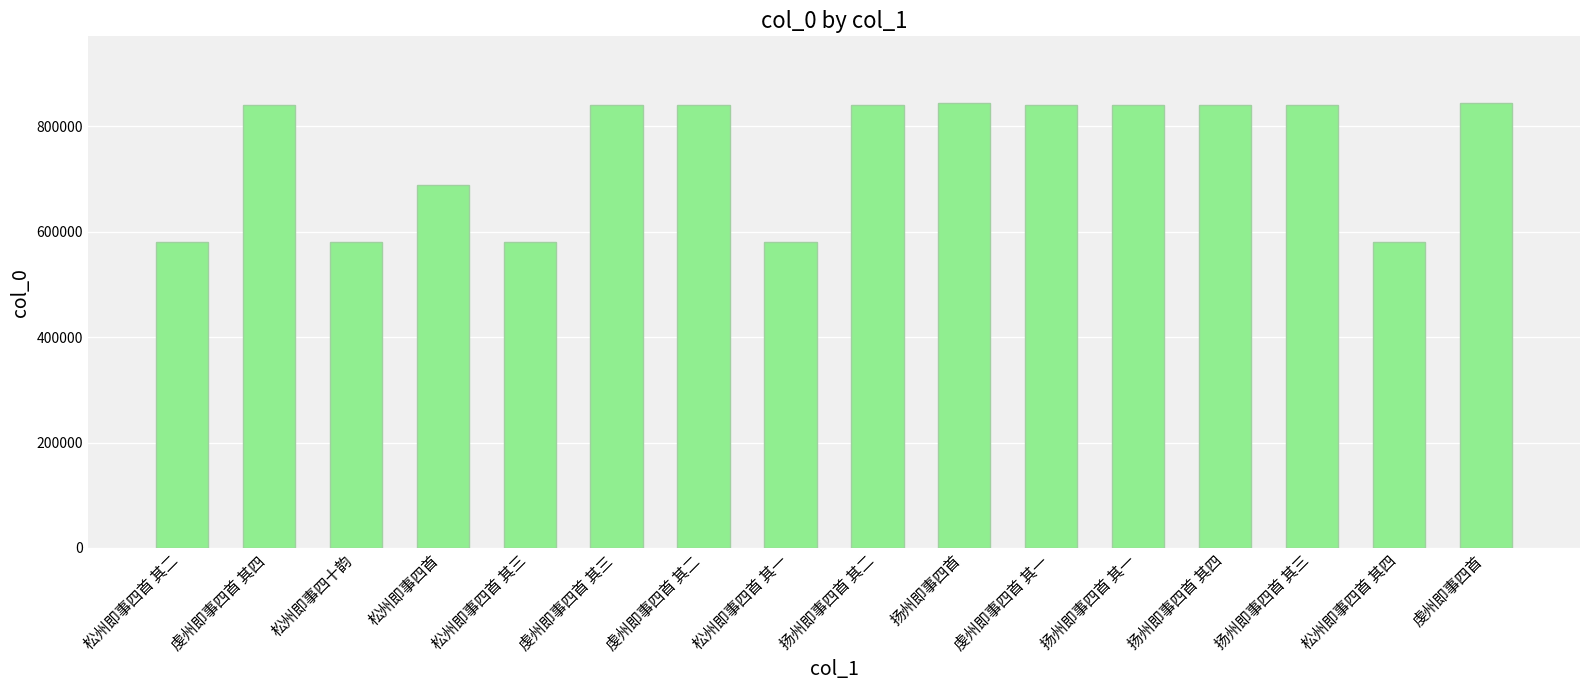

What is the maximum value shown in the chart?

844446